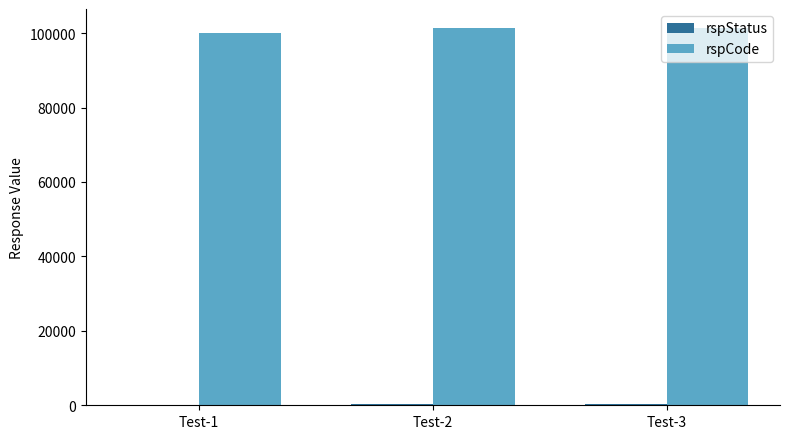

What is the sum of all rspCode values?

302800